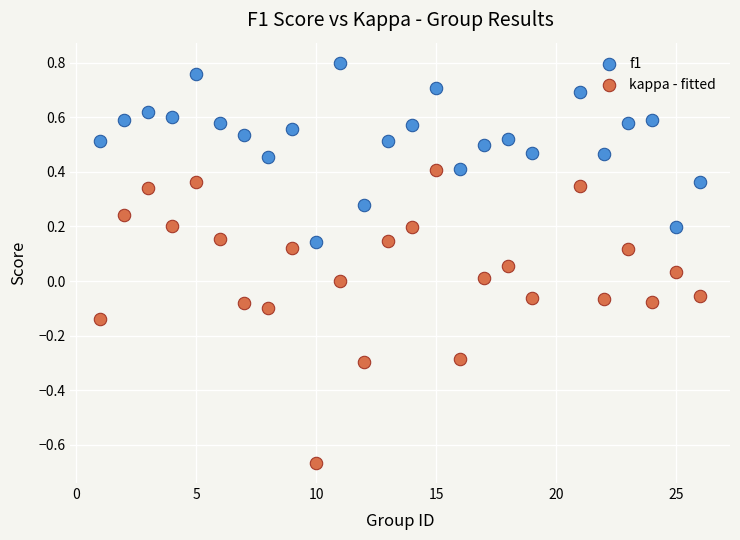

What are all the series names shown in the legend?

f1, kappa - fitted